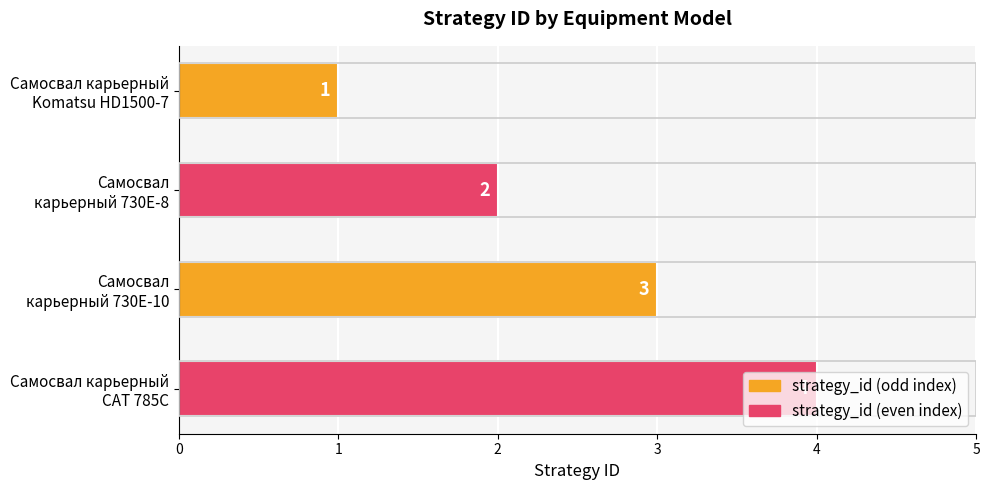

What is the value of the 1st bar from the top?

1